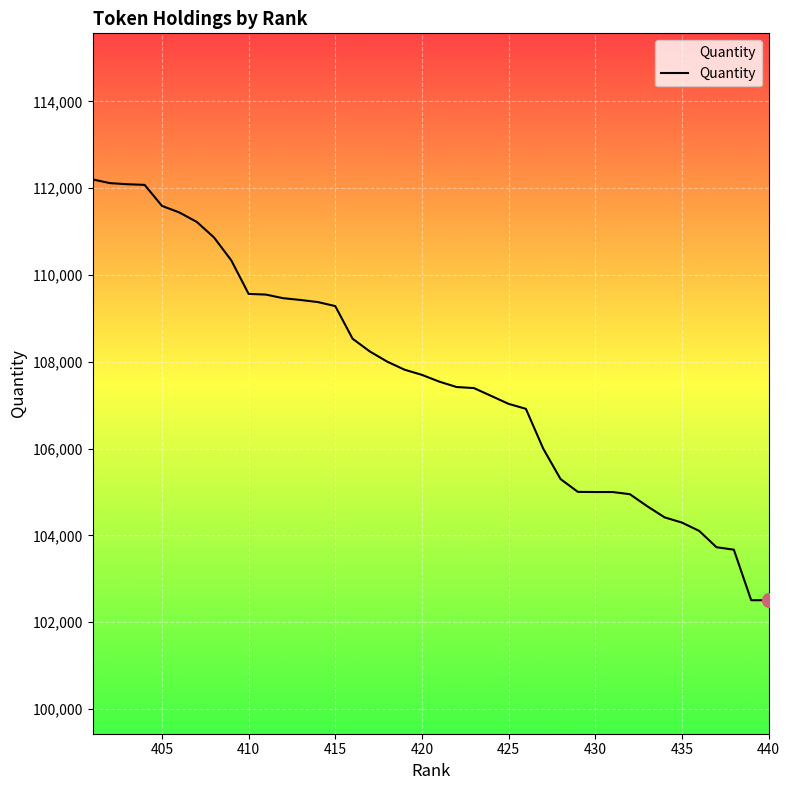

What is the sum of all values?

4305589.0